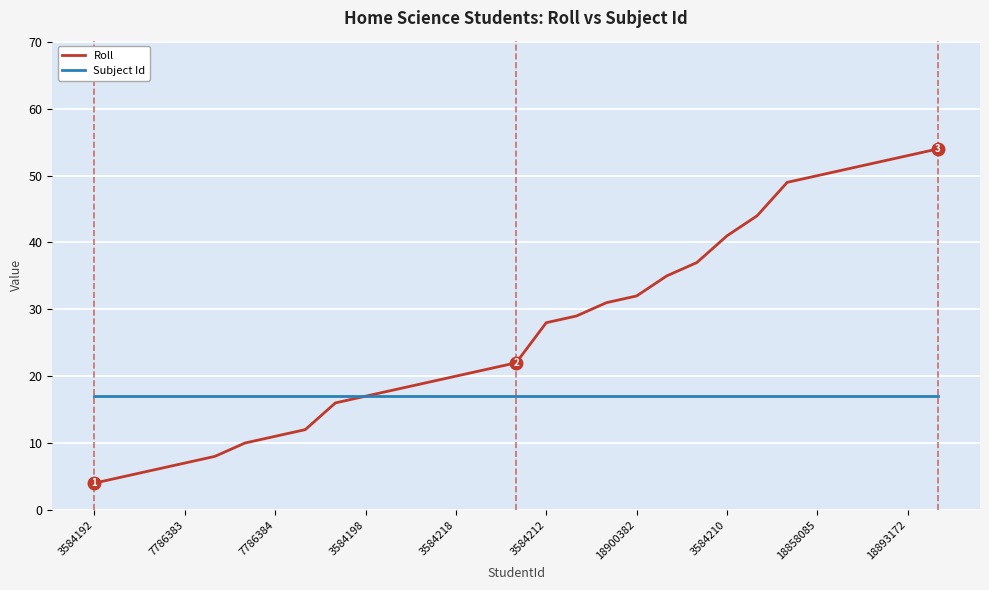

What is the maximum value shown in the chart?

54